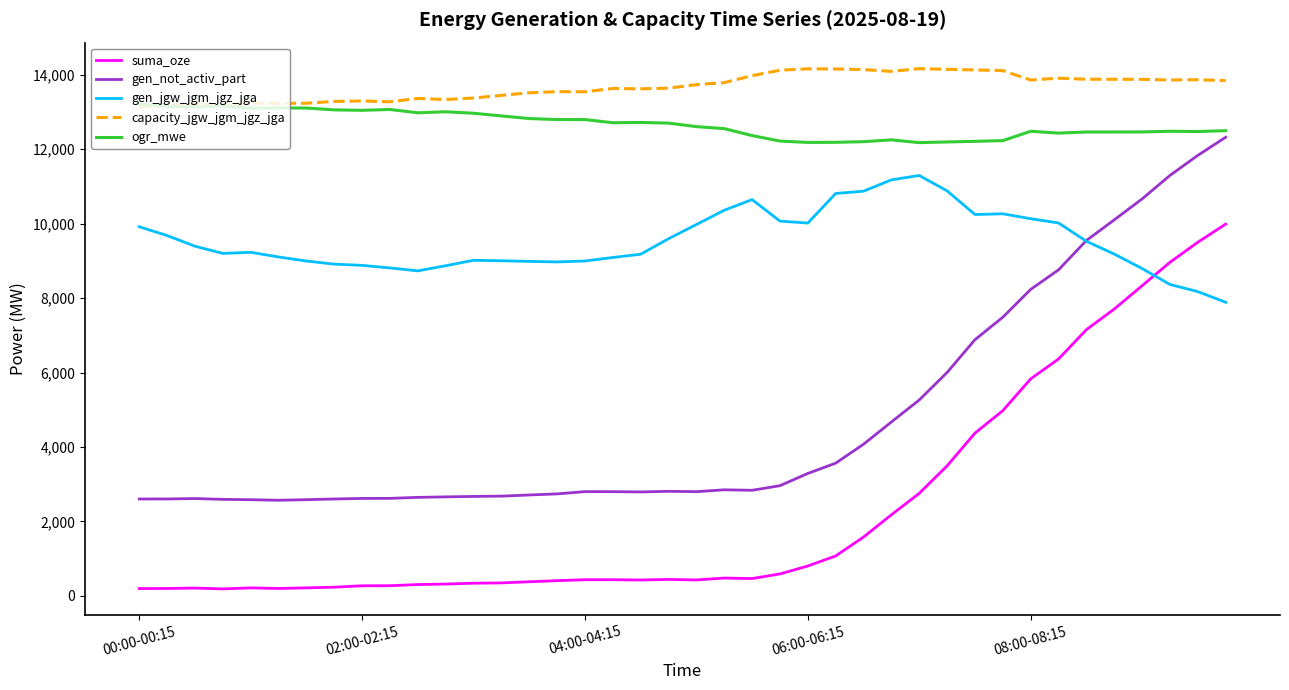

Rank the series by their maximum value, from highest to lowest.

capacity_jgw_jgm_jgz_jga, ogr_mwe, gen_not_activ_part, gen_jgw_jgm_jgz_jga, suma_oze